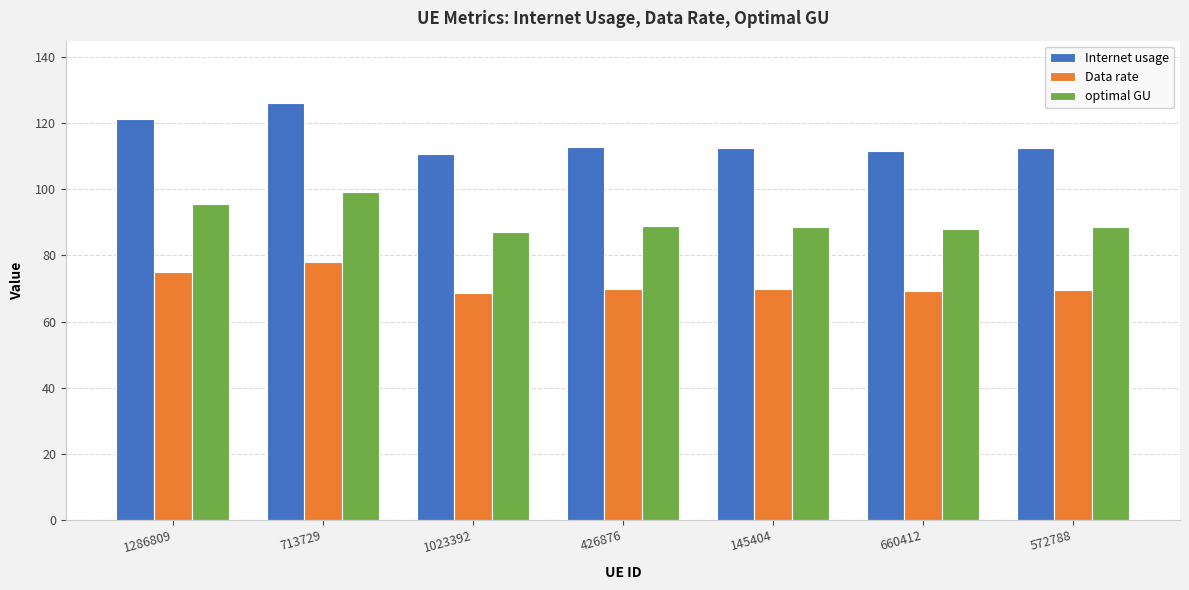

What is the spread (max minus min) of values at 1286809?

46.2